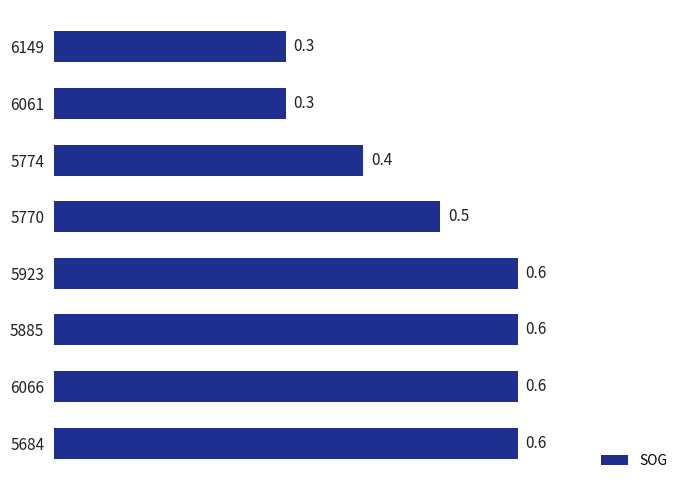

The chart shows a value of 0.6 at 5923. True or false?

True